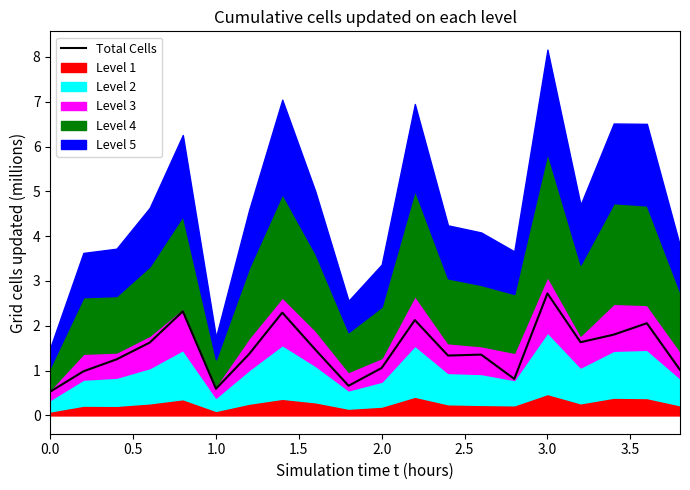

What is the difference between the maximum and second lowest values?

2.1